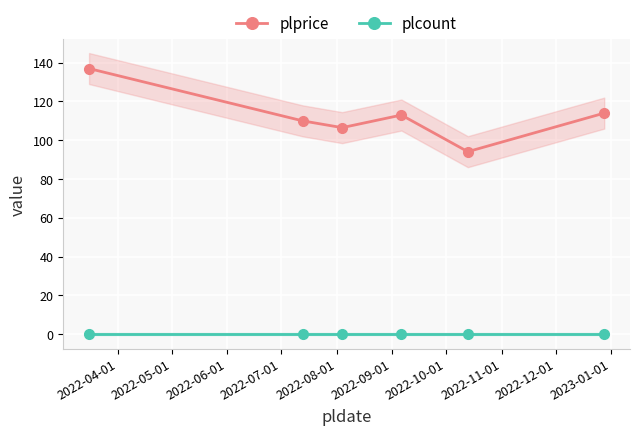

True or false: plcount has more than 2 interior local peaks.

False